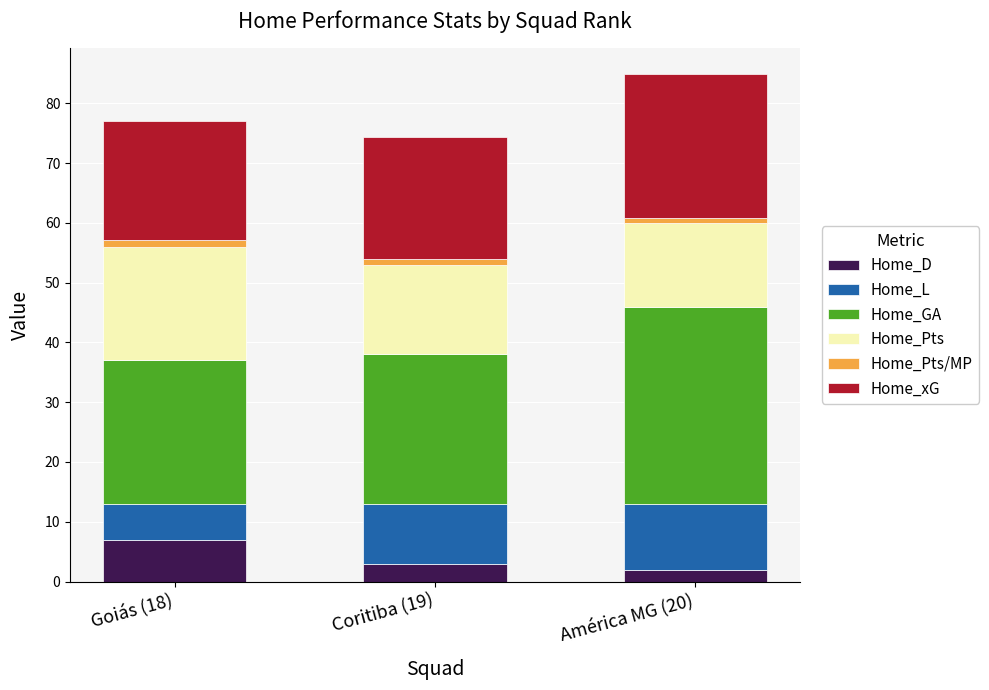

At which label does Home_D reach its peak?

Goiás (18)